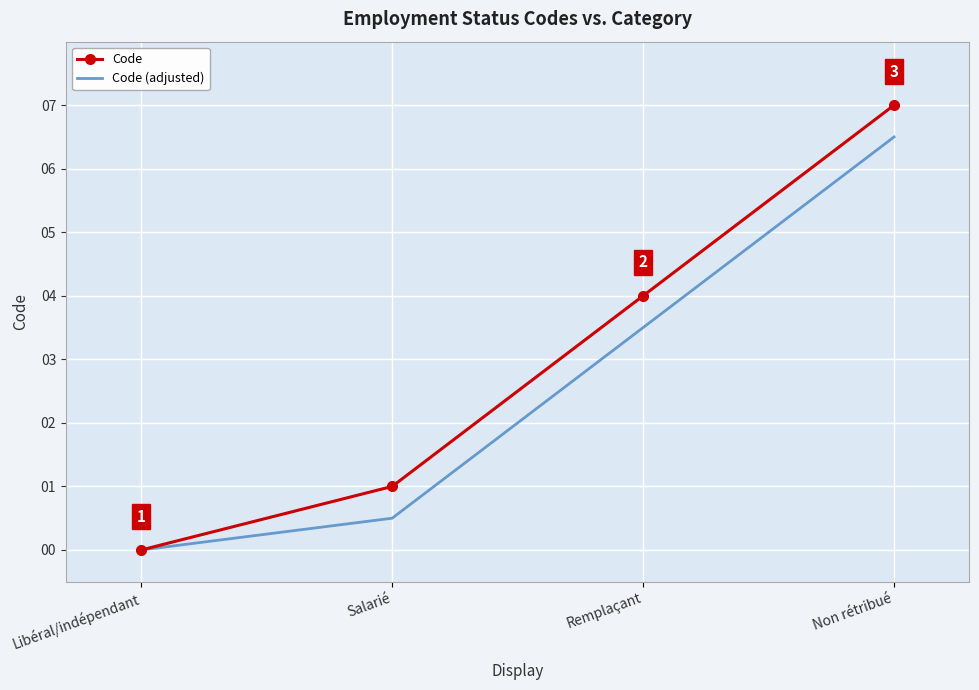

What value does the Code series have at Non rétribué?

7.0